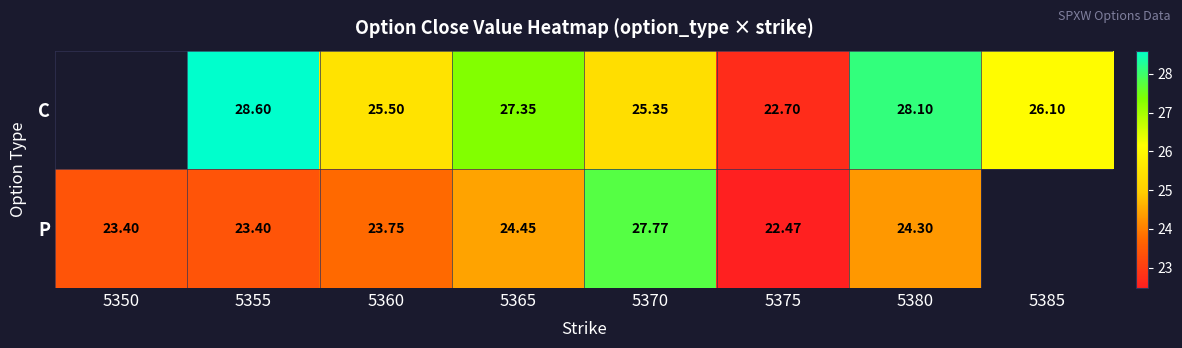

The C series shows 26.1 at 5385. True or false?

True